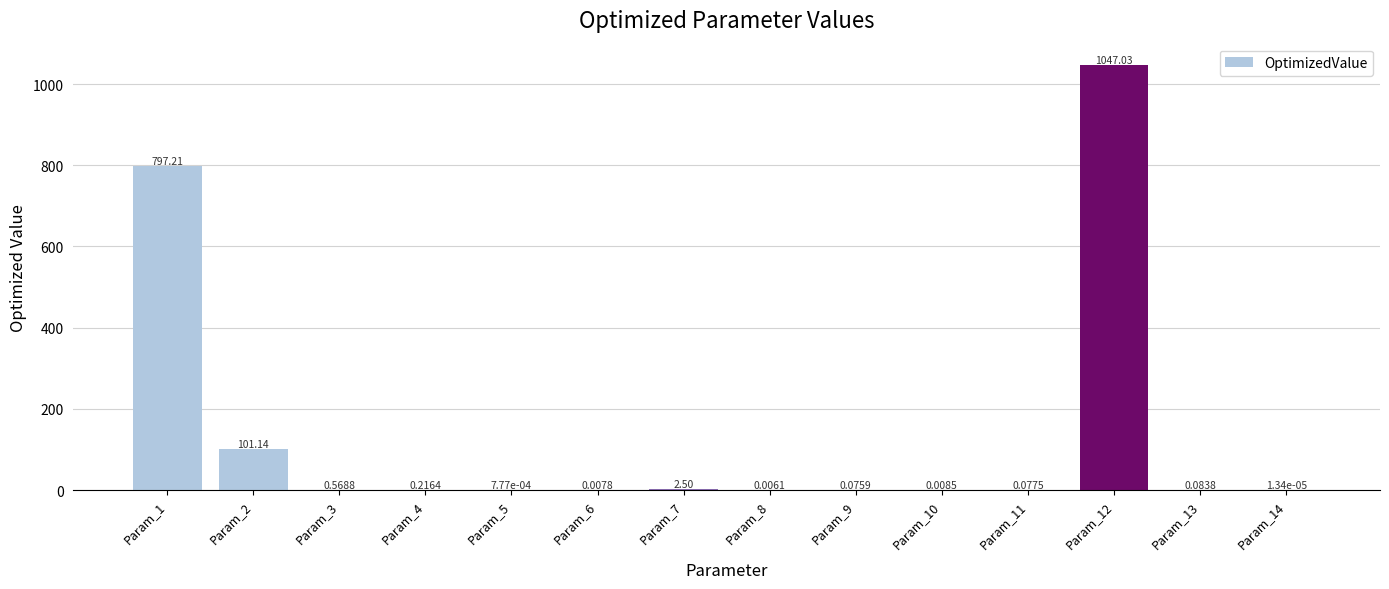

Which category has the highest value across all series?

Param_12